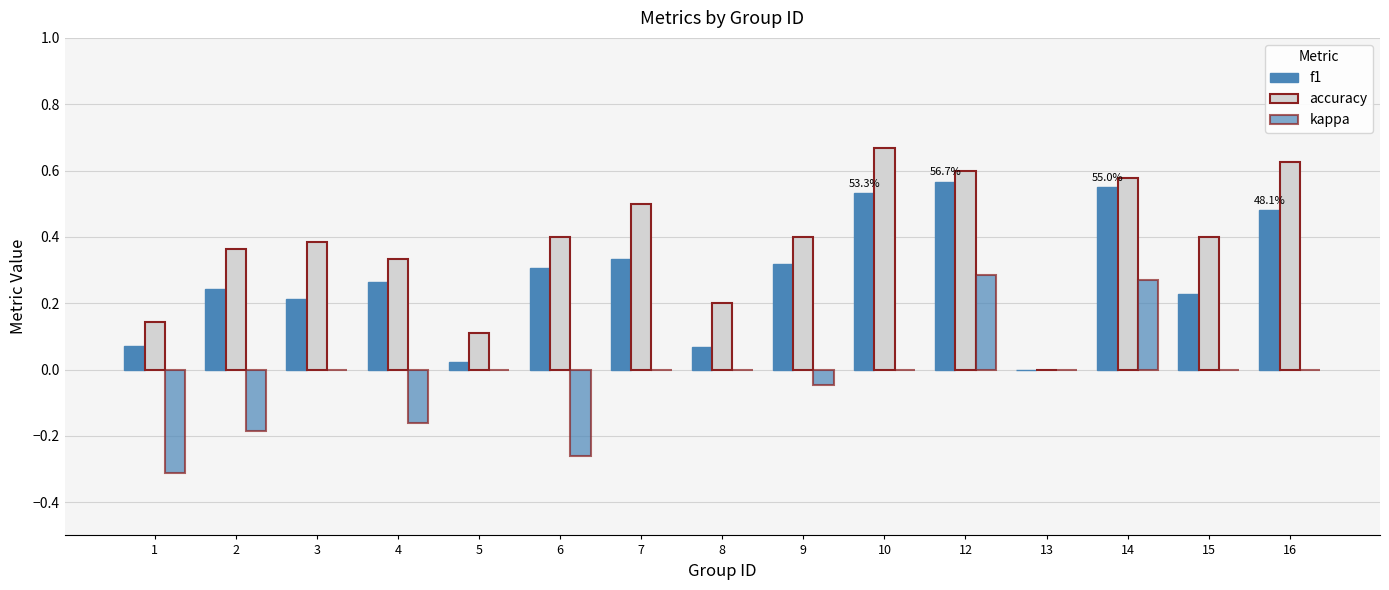

How many series are shown in this chart?

3